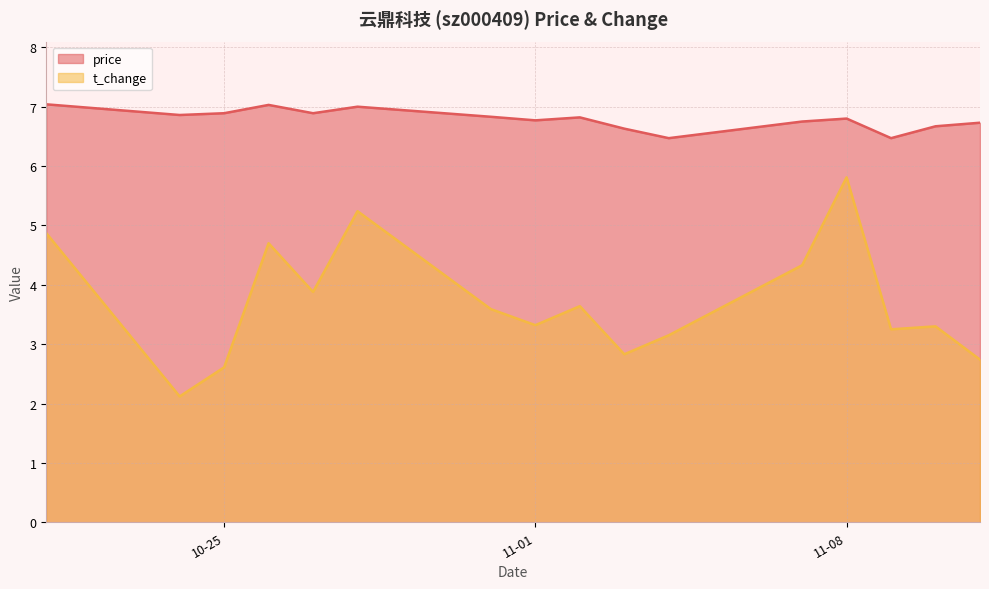

Which series has the largest total across all categories?

price